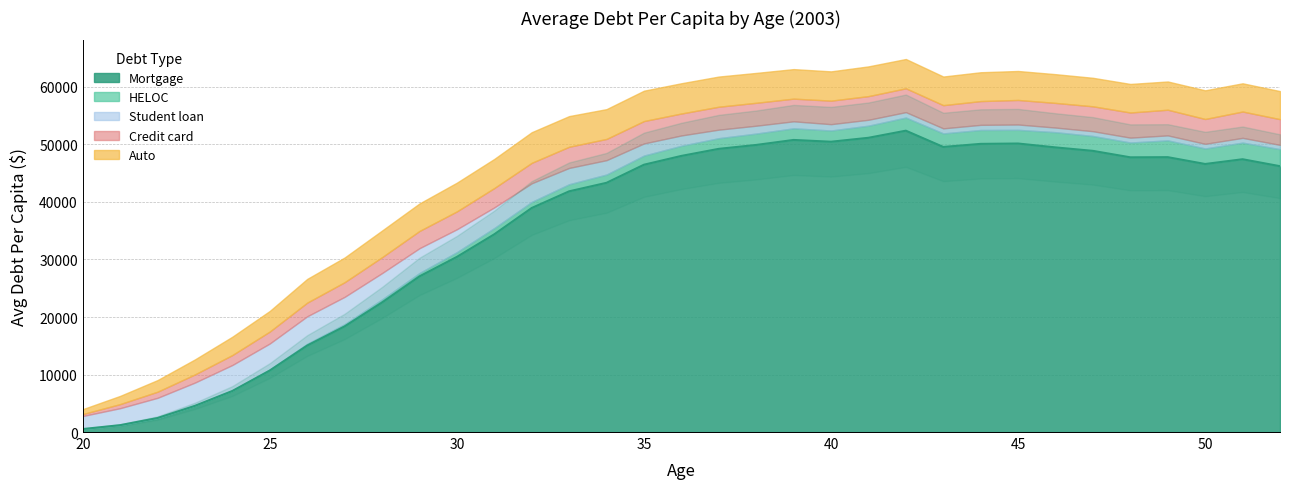

Which series changed the most between 41 and 48?

Mortgage